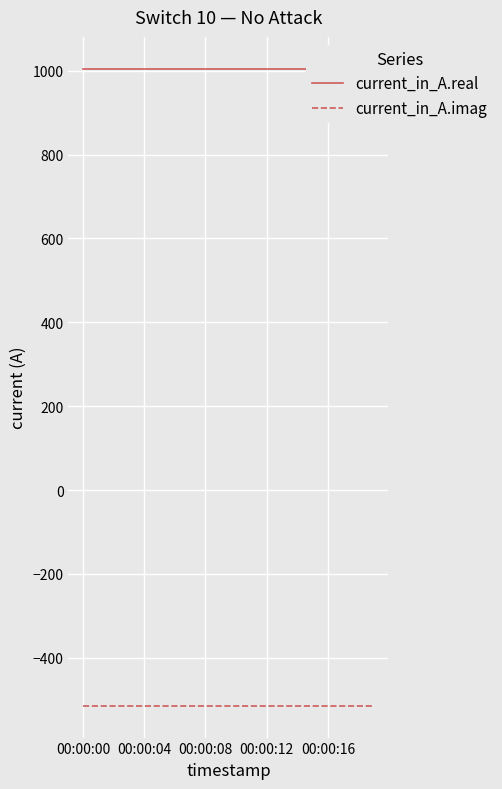

How many categories are shown in the chart?

20